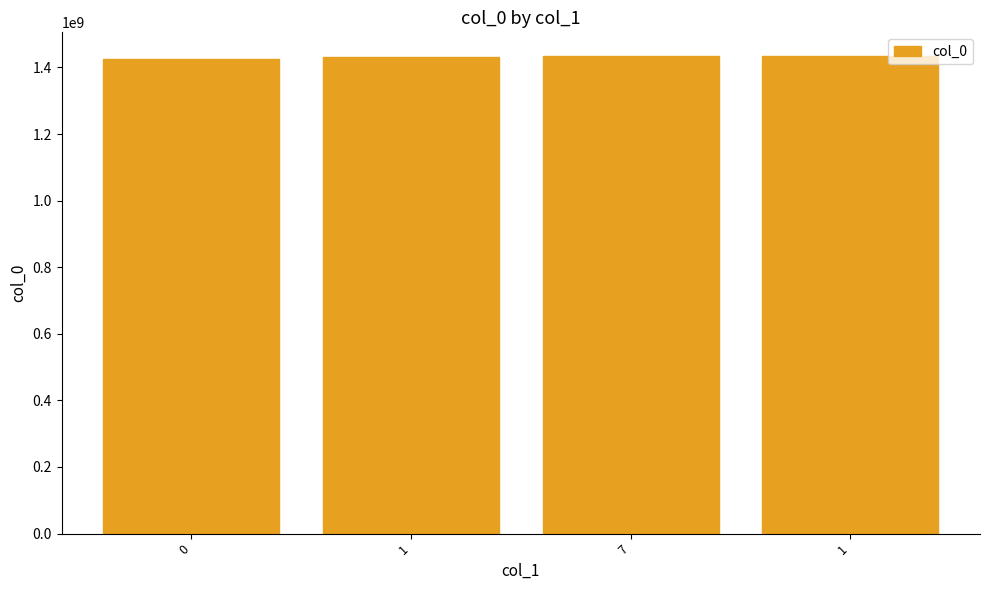

How many data points does each series have?

4